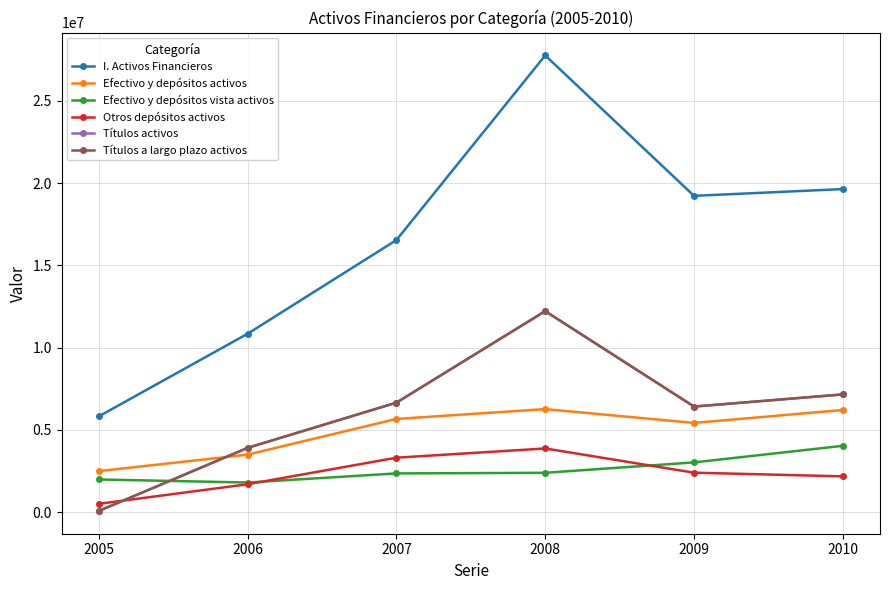

List the series in order of their peak value, lowest first.

Otros depósitos activos, Efectivo y depósitos vista activos, Efectivo y depósitos activos, Títulos activos, Títulos a largo plazo activos, I. Activos Financieros